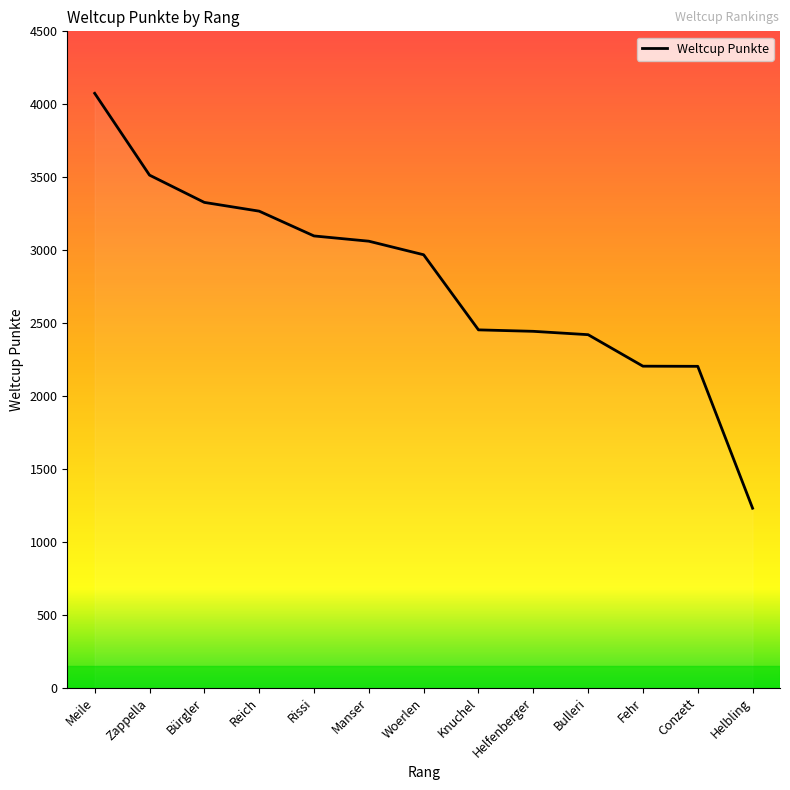

Rank the categories by value from highest to lowest.

Meile, Zappella, Bürgler, Reich, Rissi, Manser, Woerlen, Knuchel, Helfenberger, Bulleri, Fehr, Conzett, Helbling